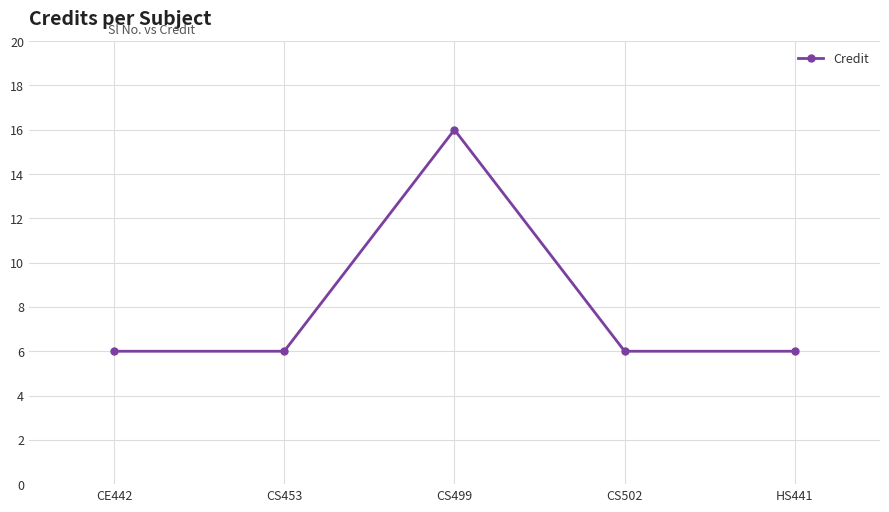

Approximately how many times larger is the value at HS441 compared to CS502?

1.0